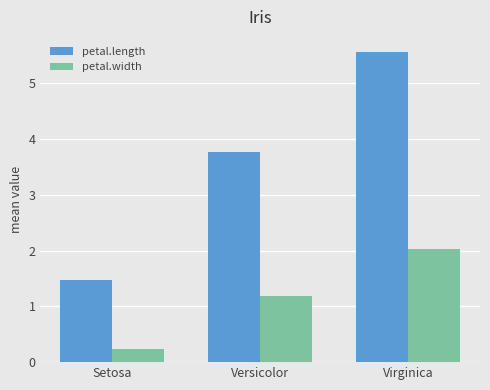

How many data points does each series have?

3